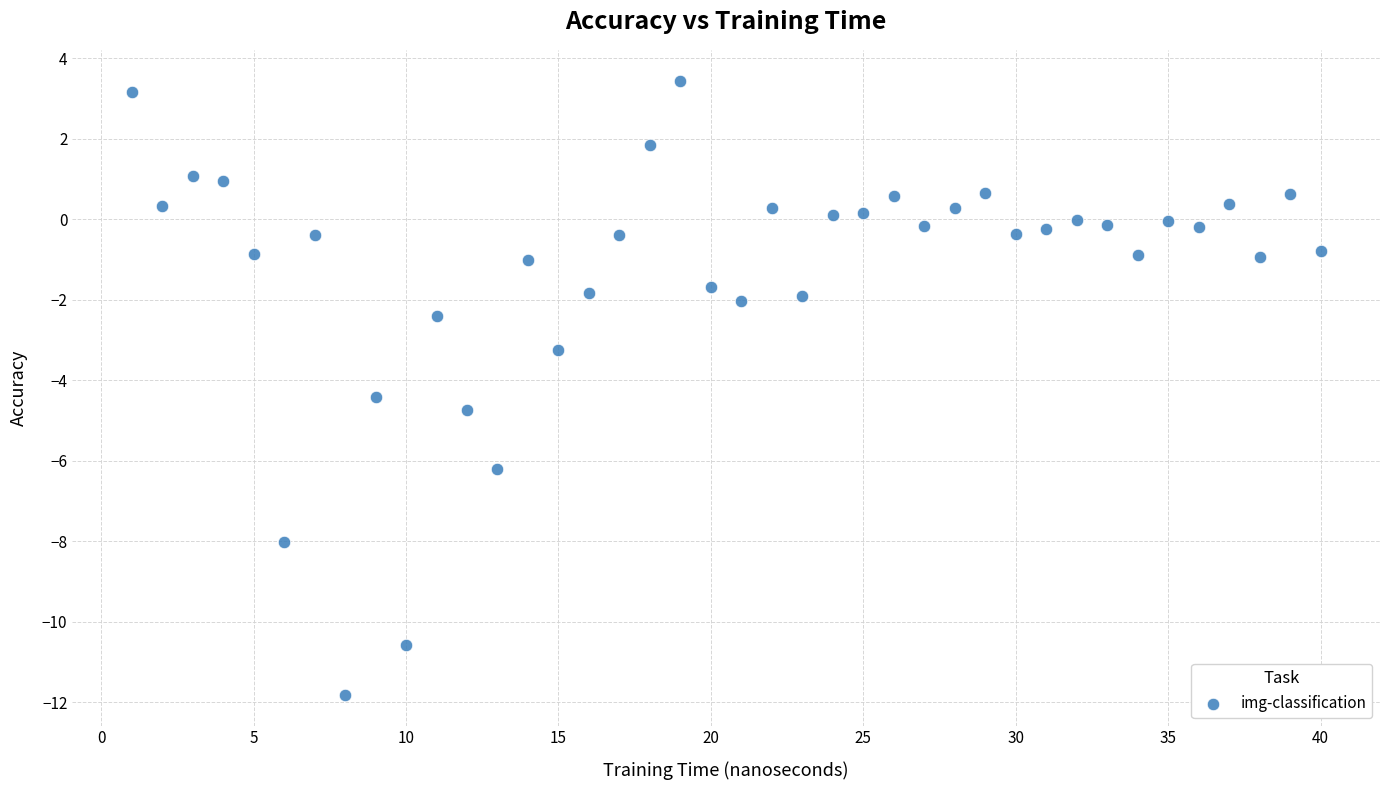

What Y value in the scatter plot is closest to -4?

-4.4